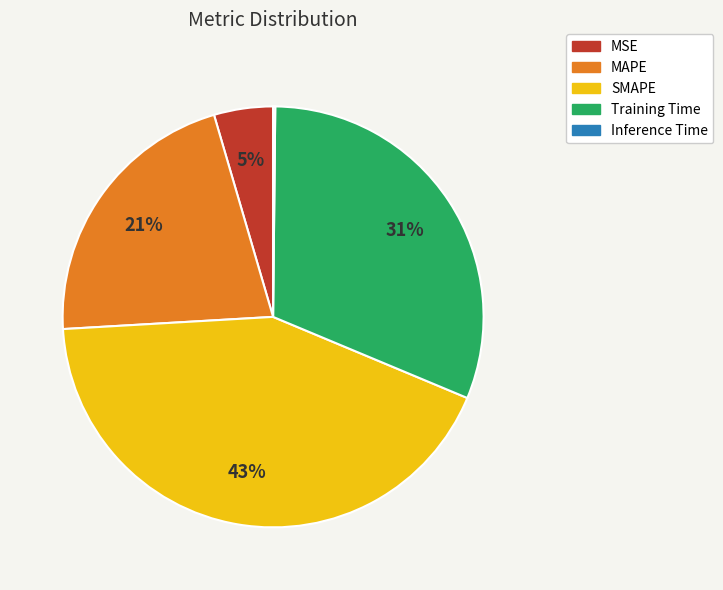

True or false: MAPE accounts for 21% of the total.

True